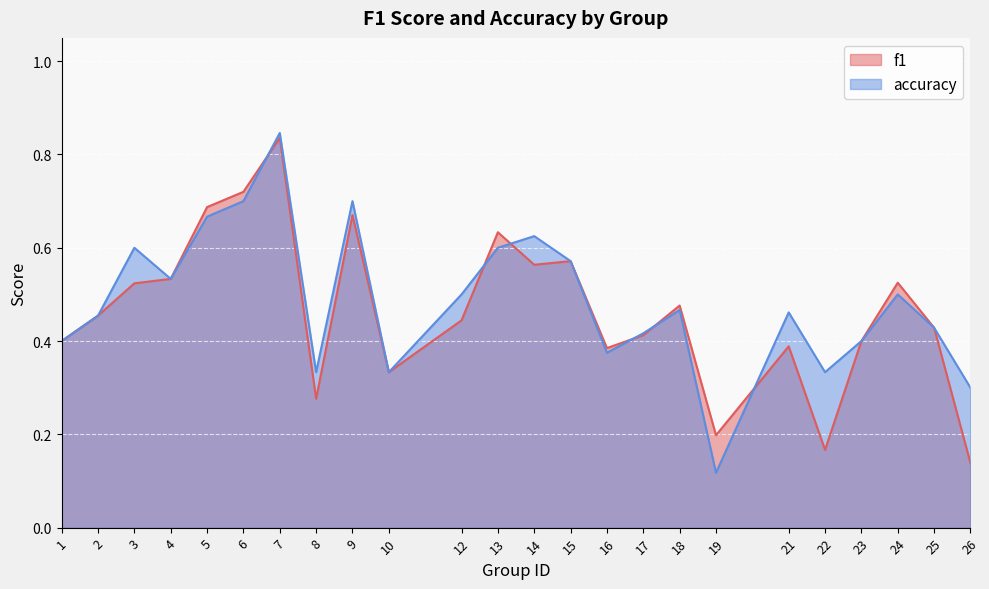

Which series has the largest total across all categories?

accuracy